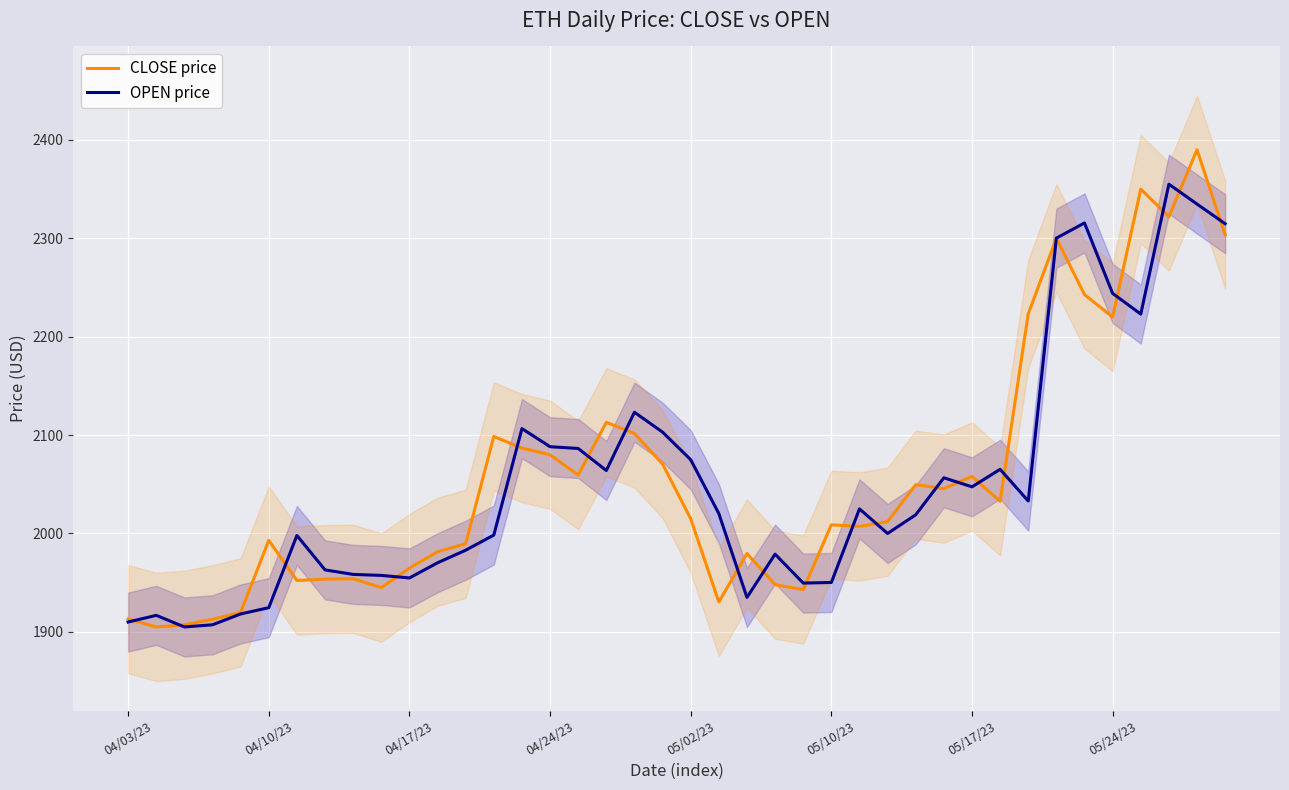

Reading left to right, what are all the values shown in this chart?

CLOSE price: 1913.0	1905.0	1907.2	1912.8	1919.8	1993.0	1952.2	1953.6	1954.0	1945.0	1964.8	1981.4	1989.6	2098.6	2086.8	2080.0	2059.4	2113.0	2101.6	2070.6	2015.0	1930.4	1979.6	1948.0	1943.0	2008.8	2007.2	2012.0	2049.6	2045.6	2058.0	2032.8	2223.2	2300.0	2242.8	2220.0	2350.0	2322.0	2390.0	2303.6
OPEN price: 1910.0	1916.8	1905.0	1907.2	1918.2	1924.6	1998.0	1963.0	1958.4	1957.4	1954.8	1970.2	1983.0	1998.4	2106.6	2088.2	2086.4	2064.0	2123.2	2103.0	2075.0	2020.2	1935.0	1979.0	1949.6	1950.2	2025.0	2000.0	2019.0	2056.6	2047.4	2065.2	2033.0	2300.2	2315.6	2244.0	2223.0	2355.0	2334.8	2314.8